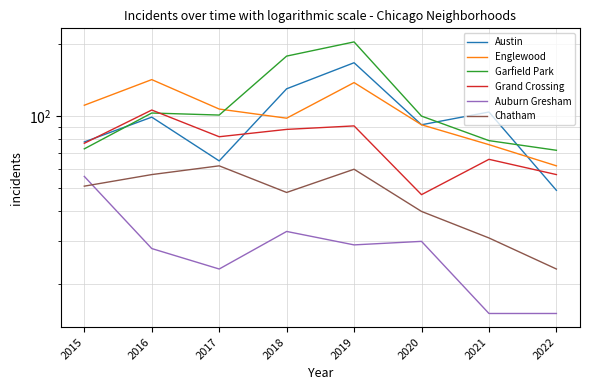

Where does the Englewood series first go above 107?

2015